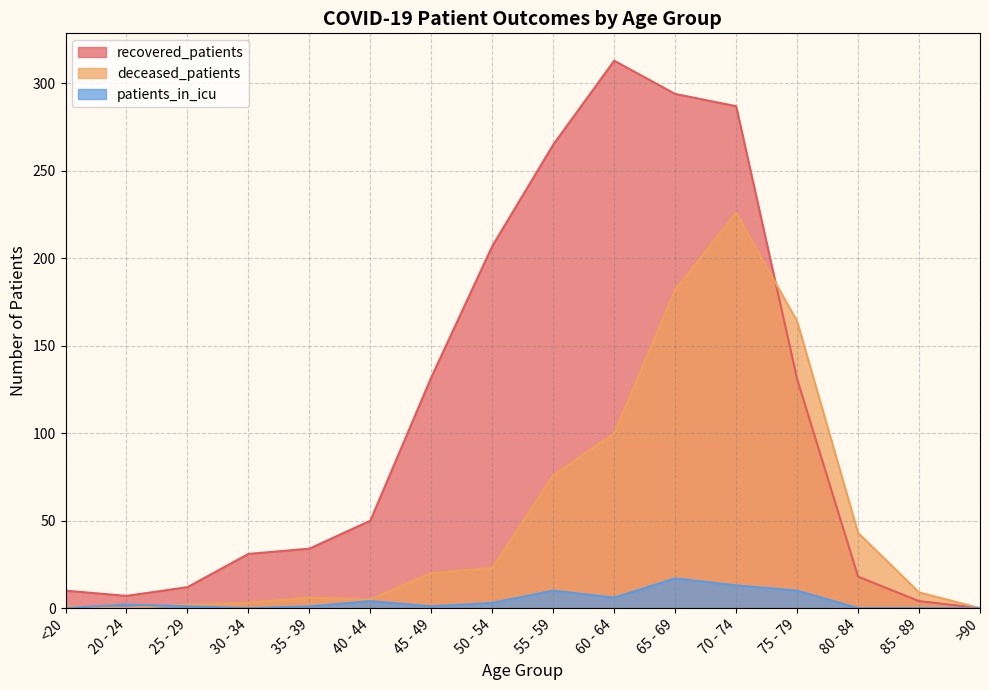

Does the chart display data point markers on the line(s)?

No